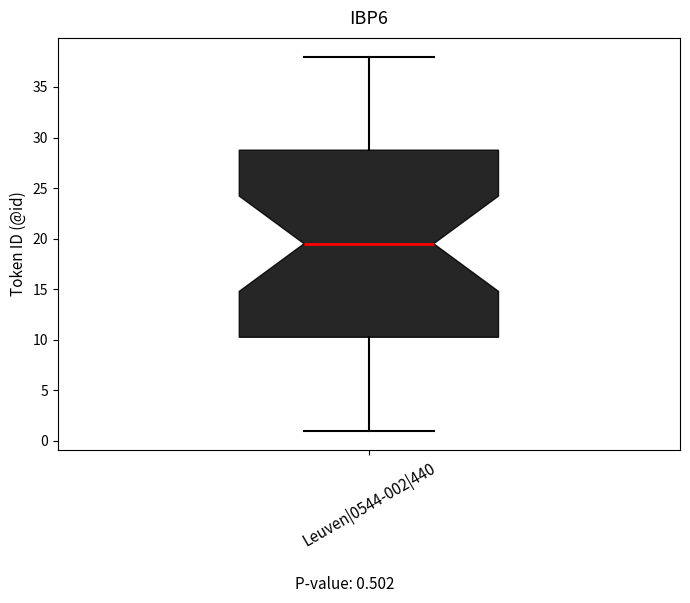

Read this box plot against the y-axis: the position of the median line, the range covered by the box, and the ends of both whiskers. The values are not printed on the chart, so give them approximately, as read against the axis.

median 19.5, box 10.5 to 29.0, whiskers 1.0 to 38.0